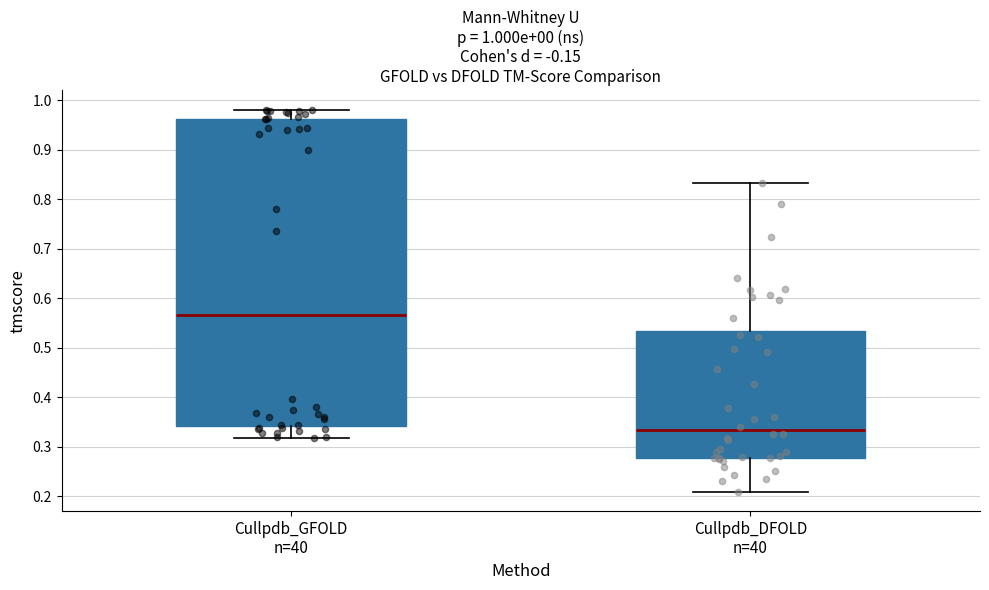

Which box is the tallest, from its lower edge to its upper edge?

Cullpdb_GFOLD n=40